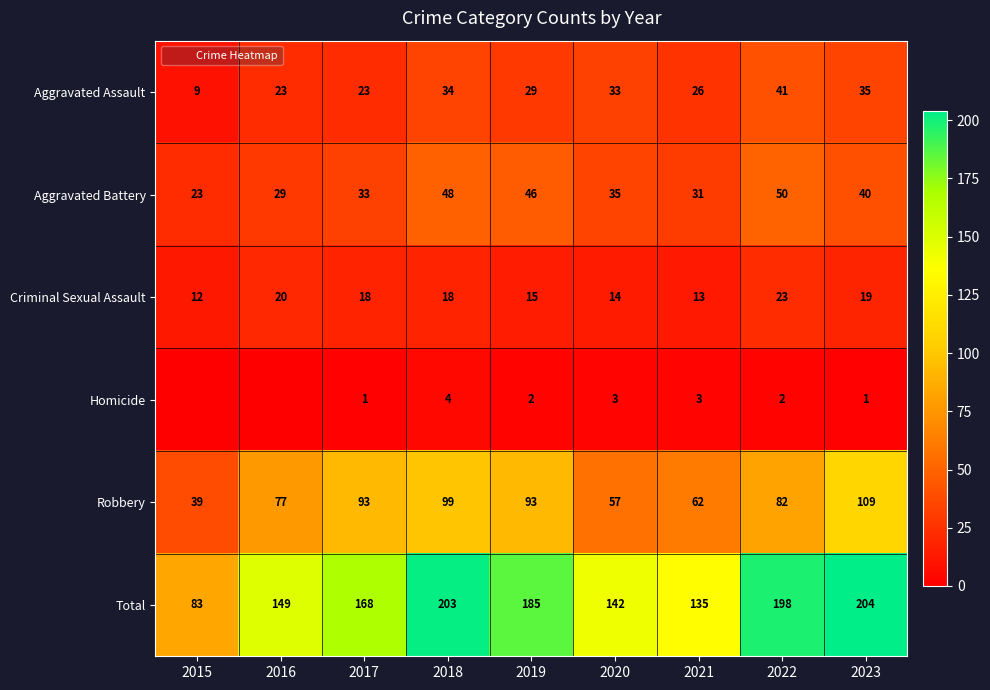

At which category does the chart reach its minimum across all series?

2015